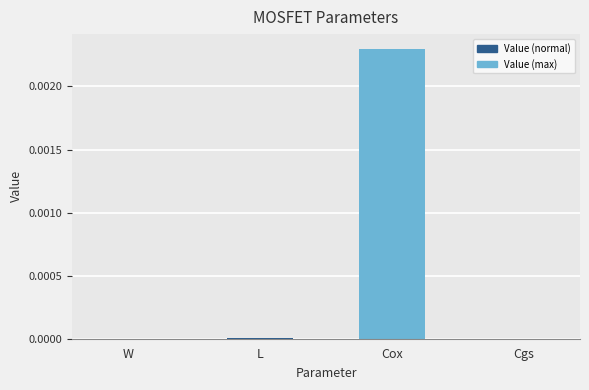

Which category has the highest value across all series?

Cox